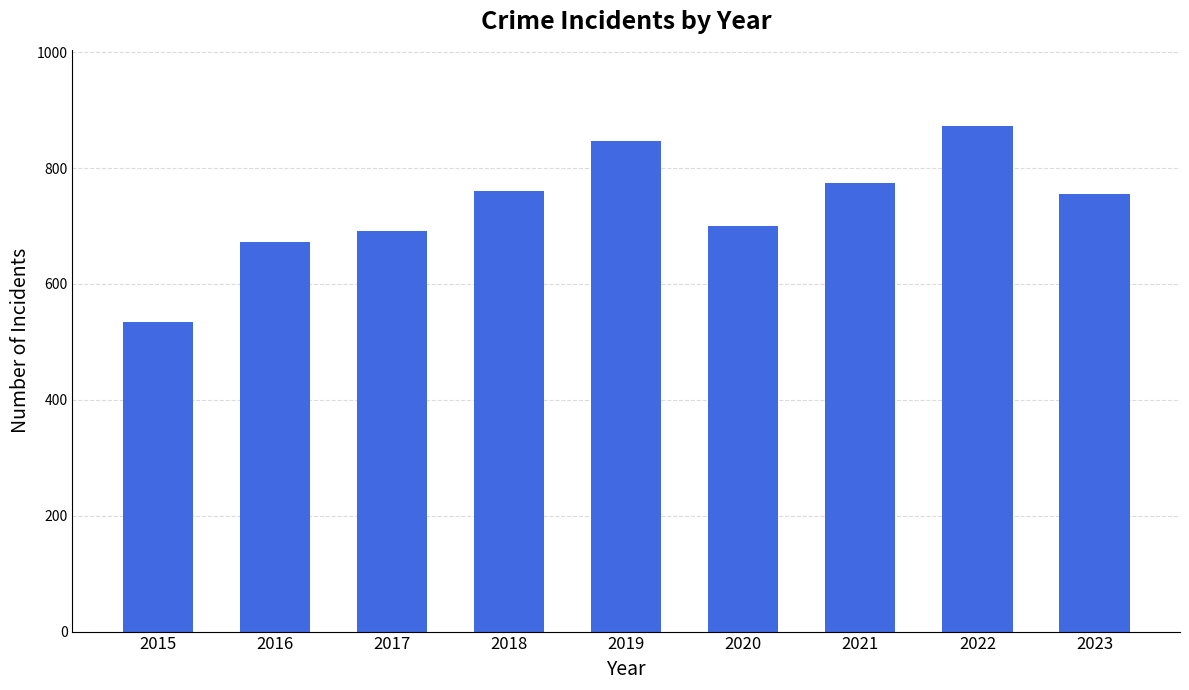

What value does the data have at 2019?

847